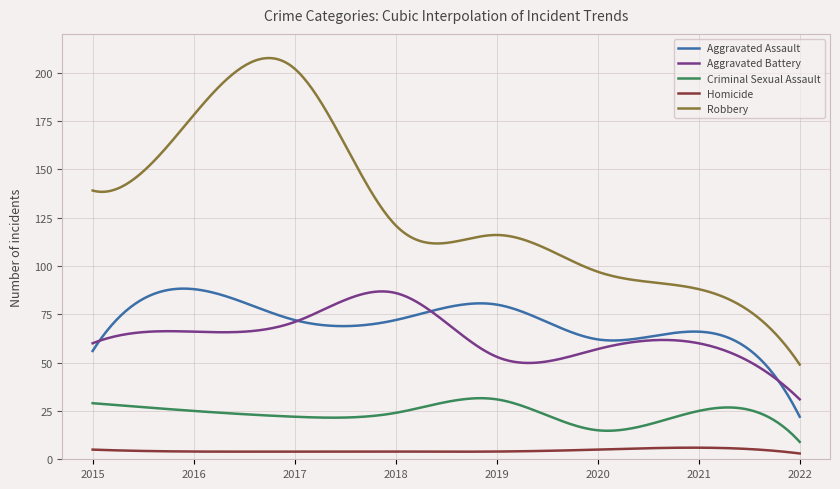

Which series has the widest spread of values?

Robbery